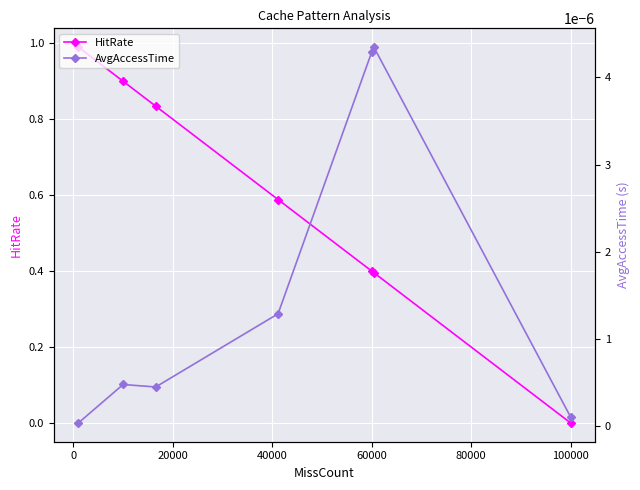

How many values in the HitRate series exceed 0?

6